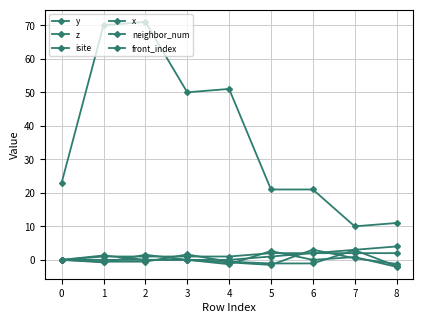

Count the number of categories in the chart.

9